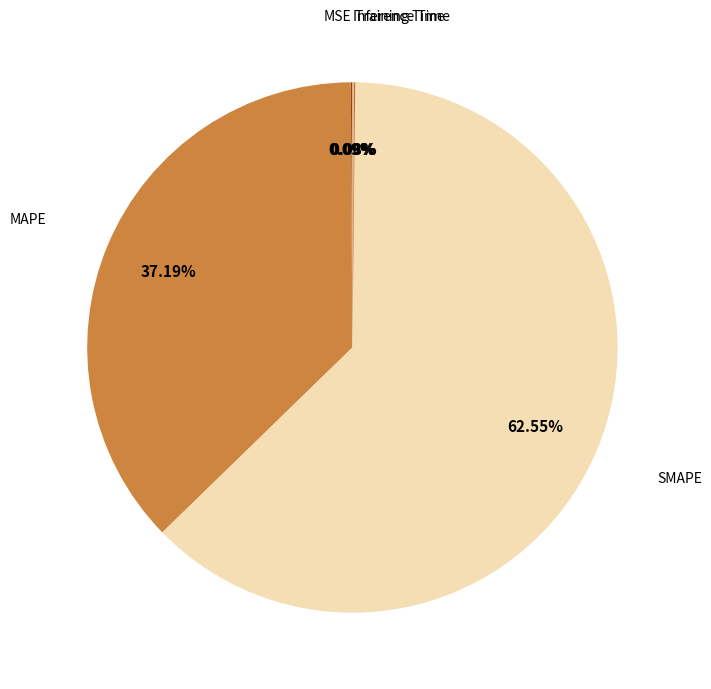

Is there a majority slice in this chart?

Yes